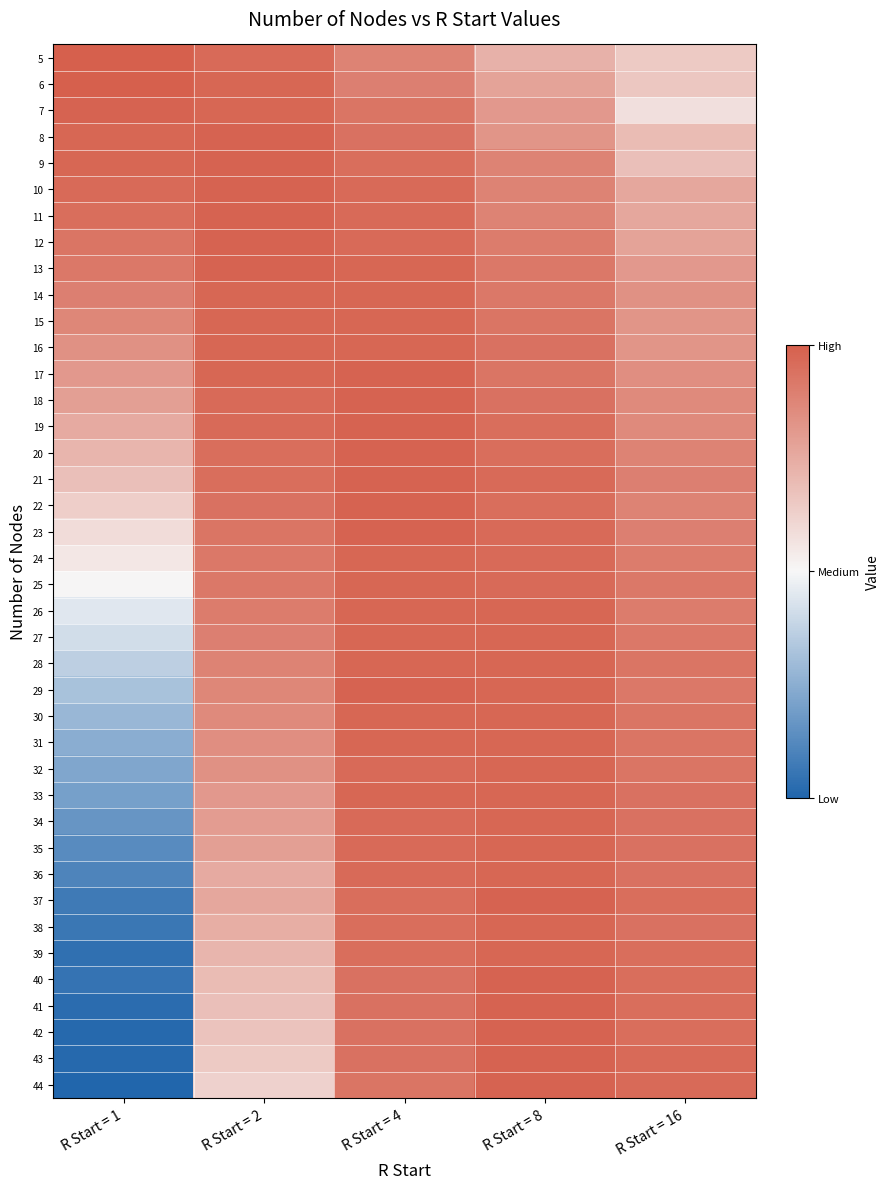

What is the difference between the highest and lowest values at R Start = 8?

22